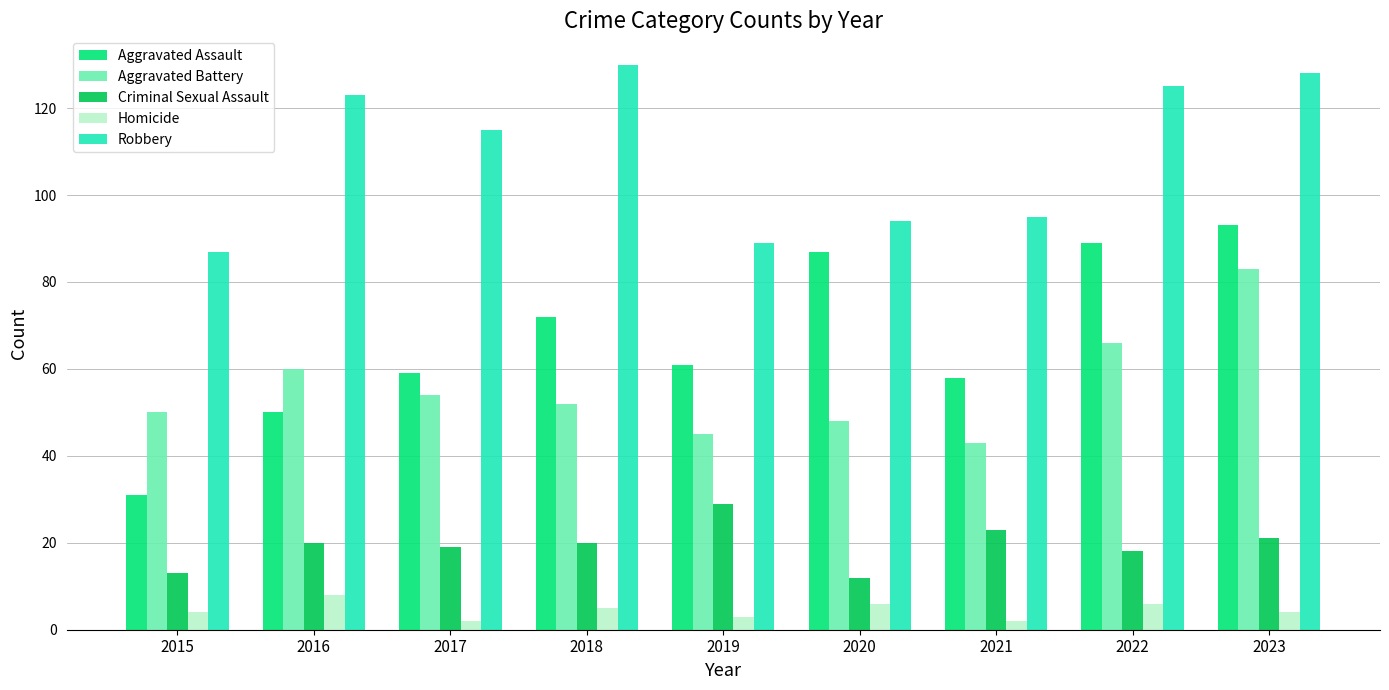

How many bars are there in total?

45